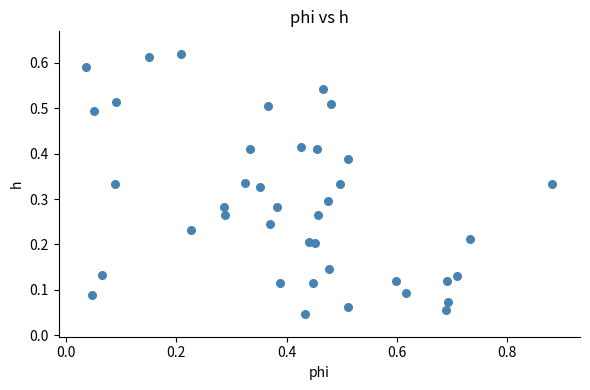

What is the range of X values (max minus min)?

0.8